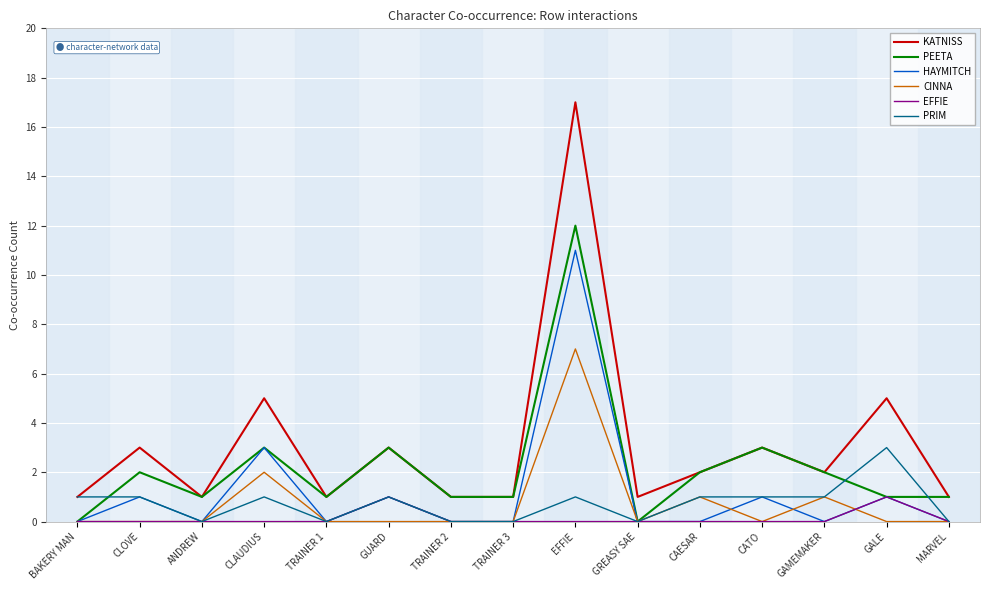

Between BAKERY MAN and GALE, which series saw the biggest shift?

KATNISS